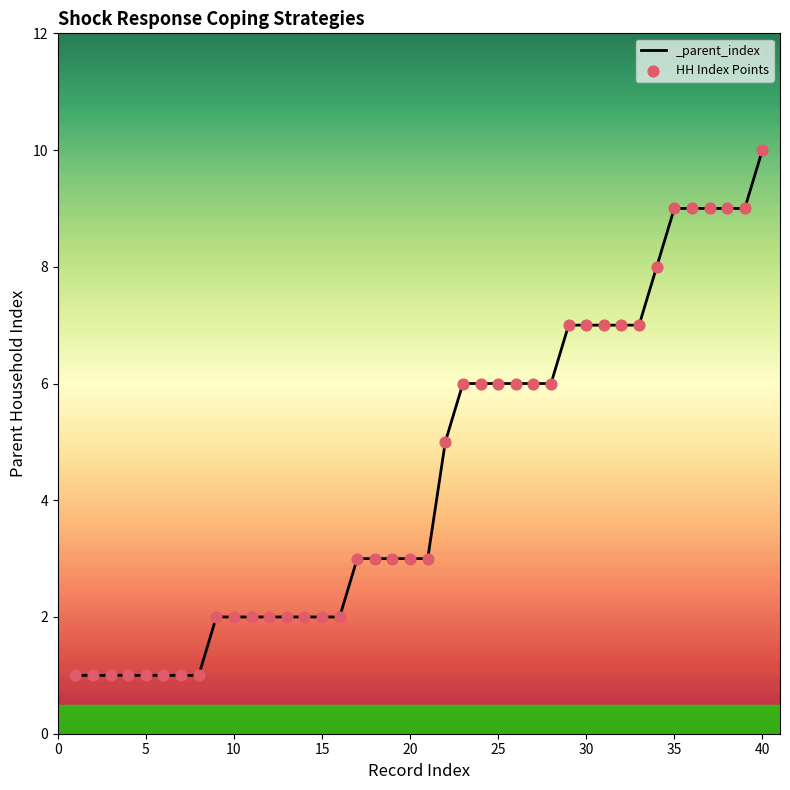

What is the range of X values (max minus min)?

39